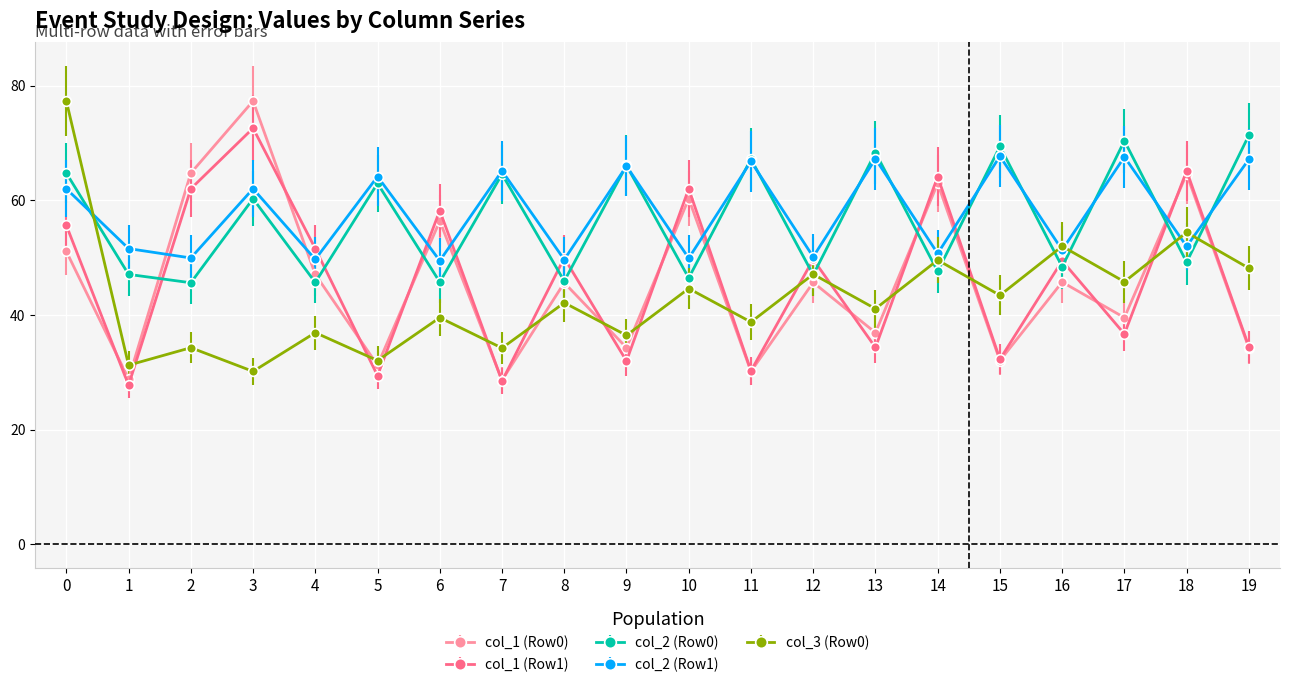

What is the value of the col_2 (Row1) point at the 1st from the left?

62.0